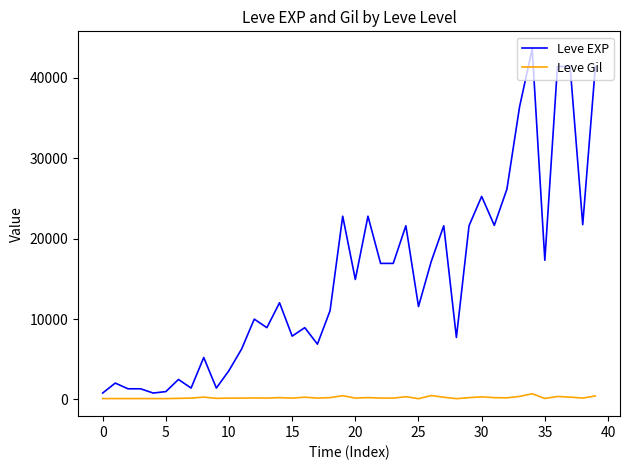

Which series has the largest range (max minus min)?

Leve EXP